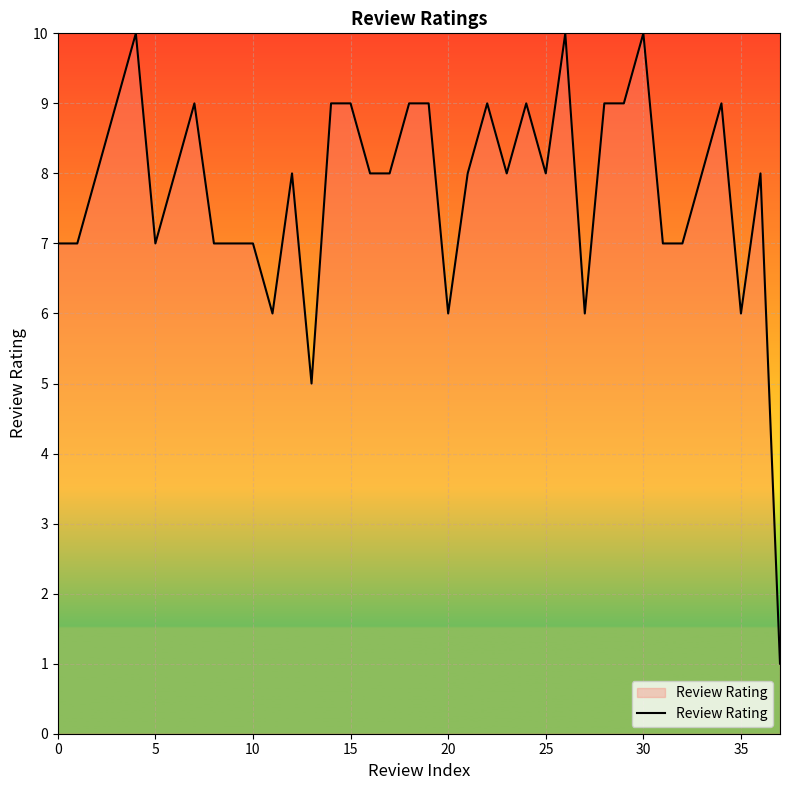

What is the greatest value displayed?

10